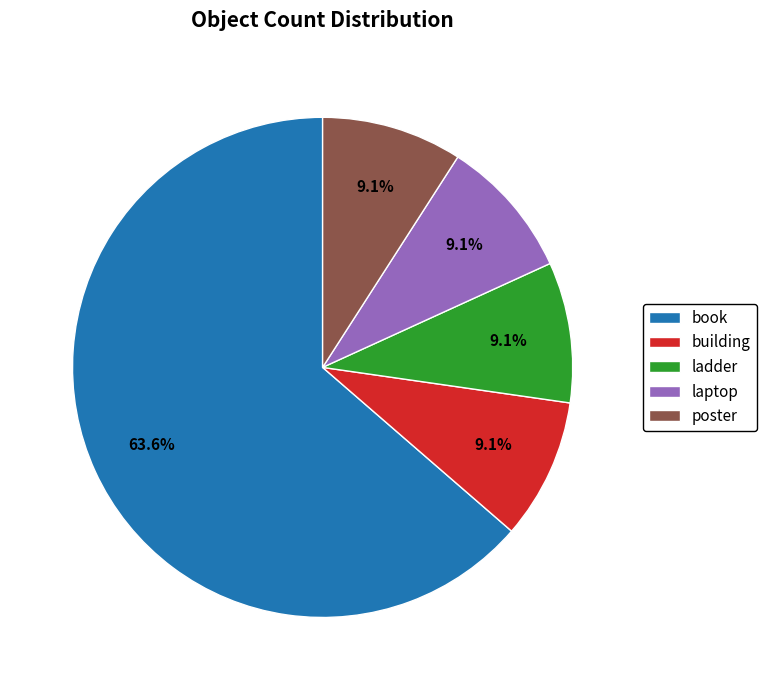

What percentage do laptop and building together represent?

18.2%